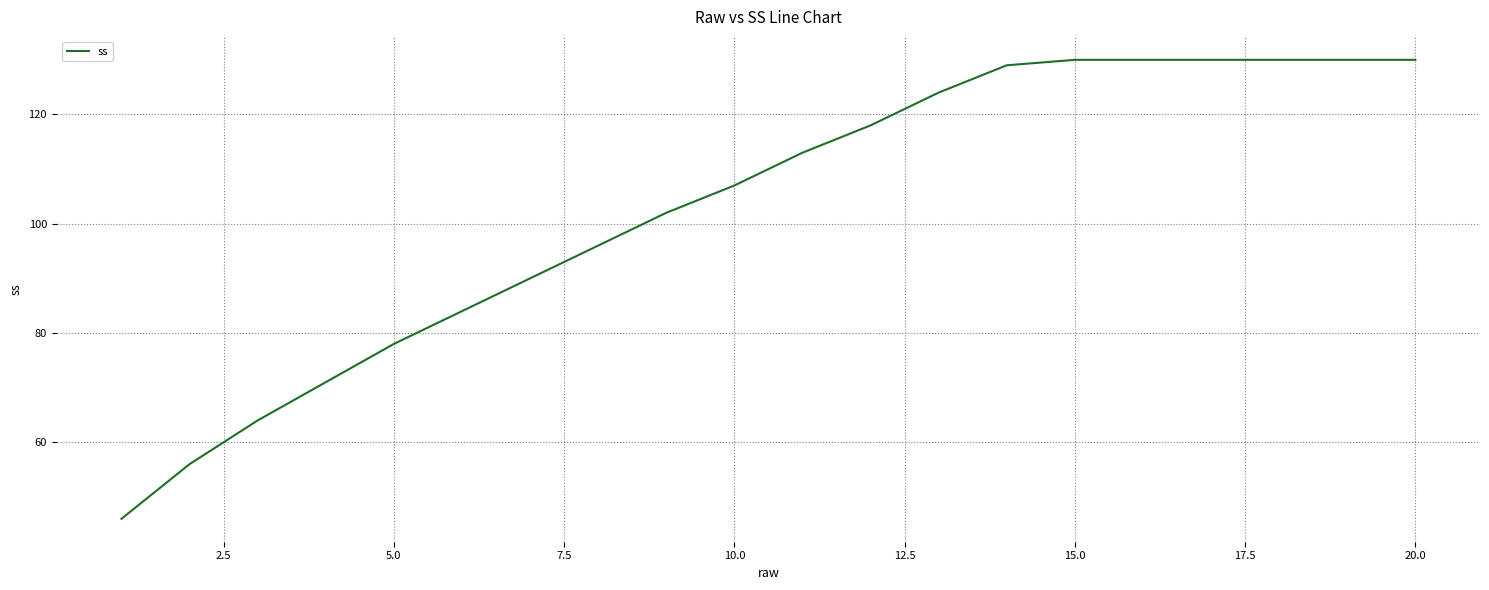

How many lines are shown in the chart?

1